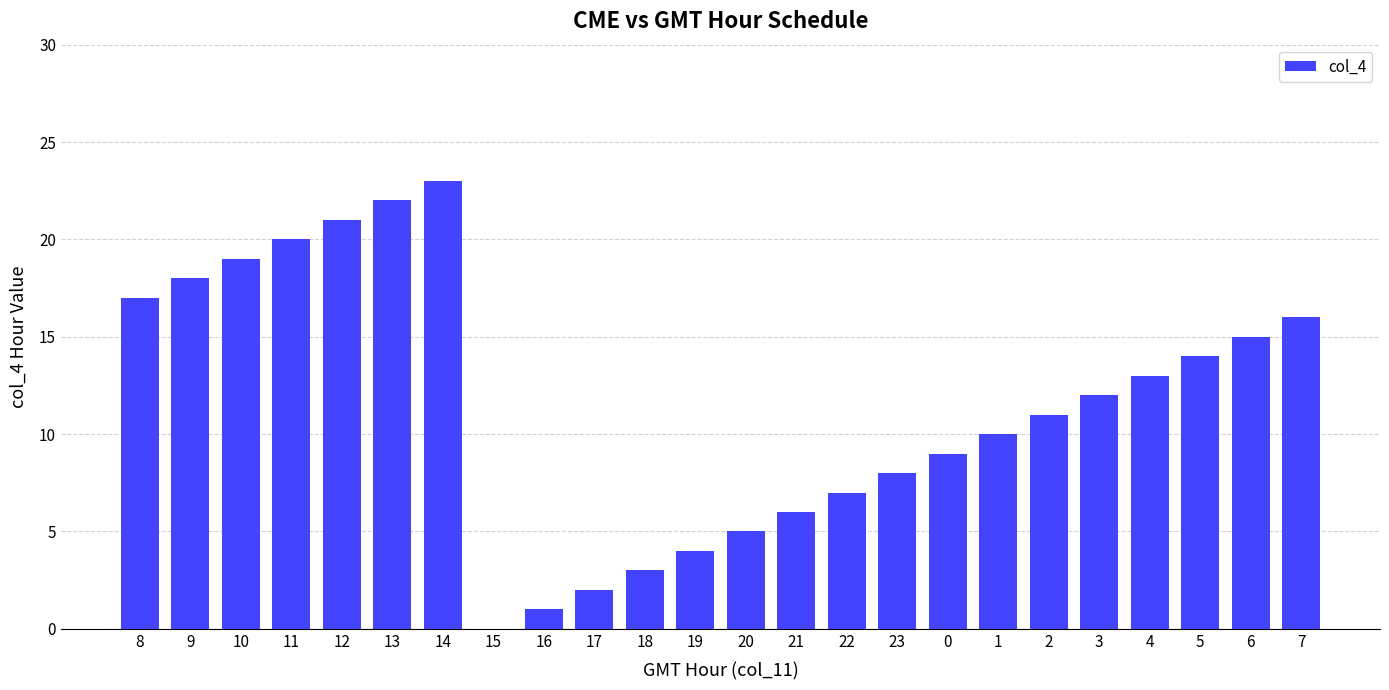

Are the bars horizontal?

No